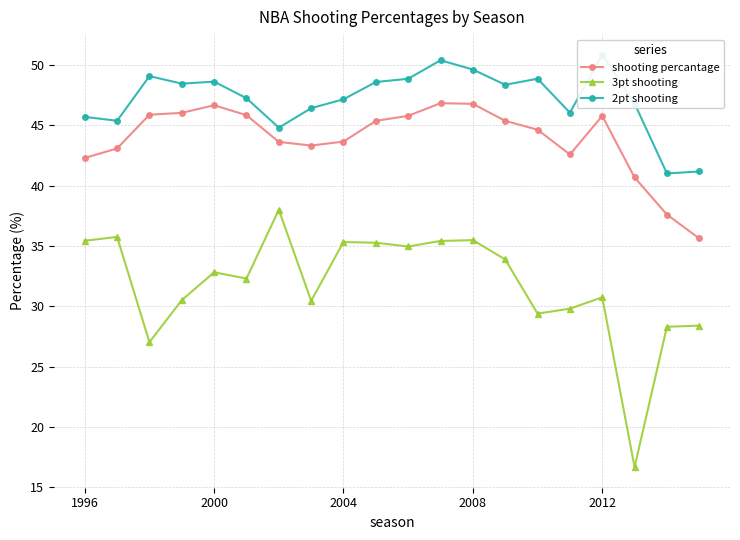

Does the chart have visible grid lines?

Yes